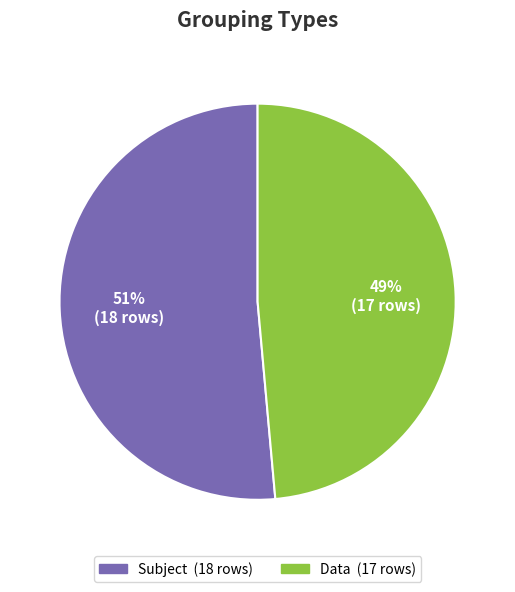

Is there any slice that represents more than half of the pie?

Yes